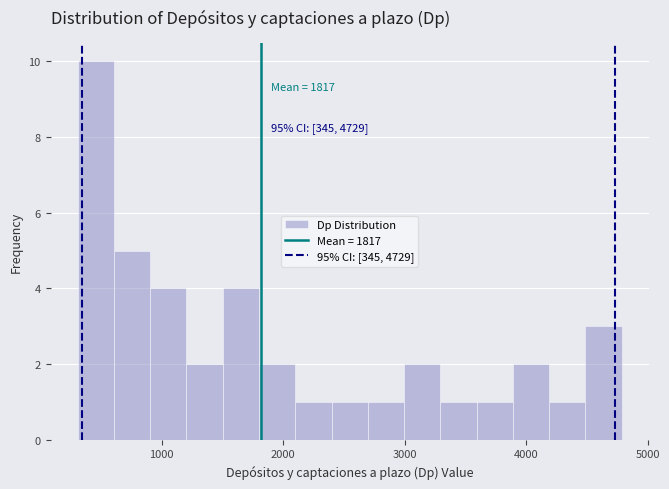

Read against the x-axis, roughly where is the centre of the tallest bar?

500